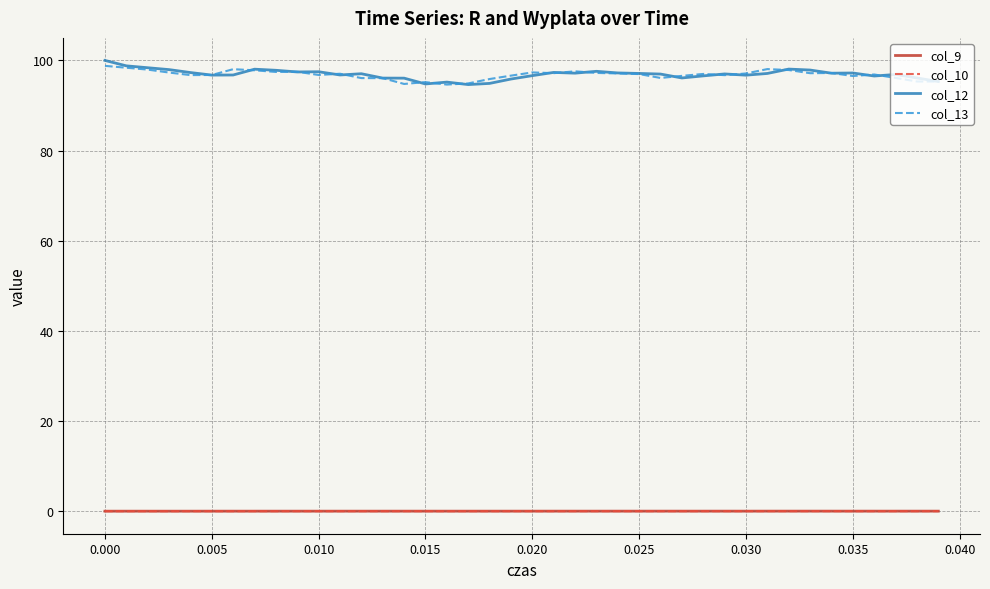

True or false: col_9 and col_12 cross at least once.

False